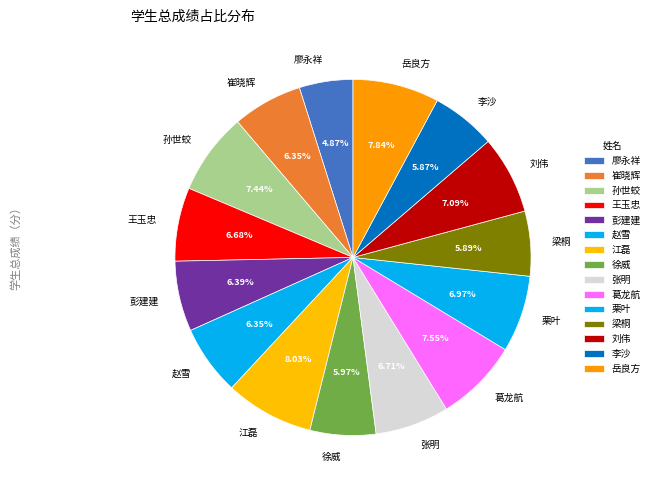

The 廖永祥 slice represents 16% of the pie. True or false?

False